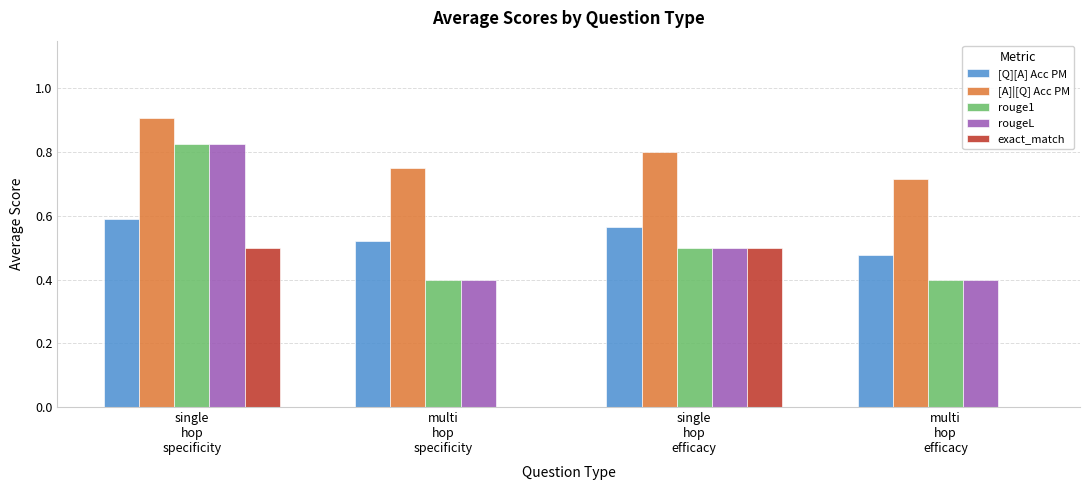

What are all the series names shown in the legend?

[Q][A] Acc PM, [A]|[Q] Acc PM, rouge1, rougeL, exact_match